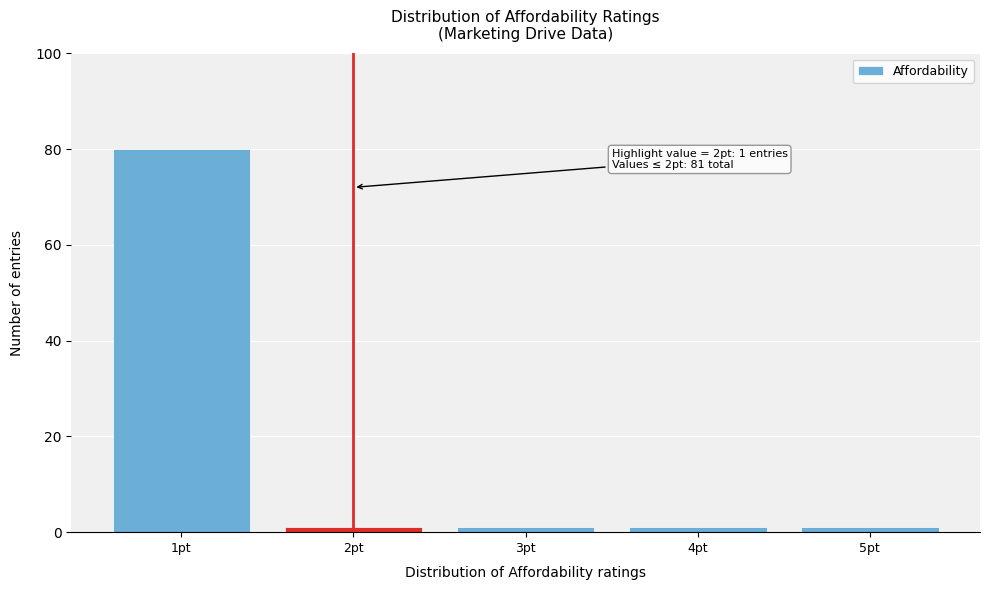

Reading left to right, transcribe all the data shown in this chart.

1pt=80	2pt=1	3pt=1	4pt=1	5pt=1